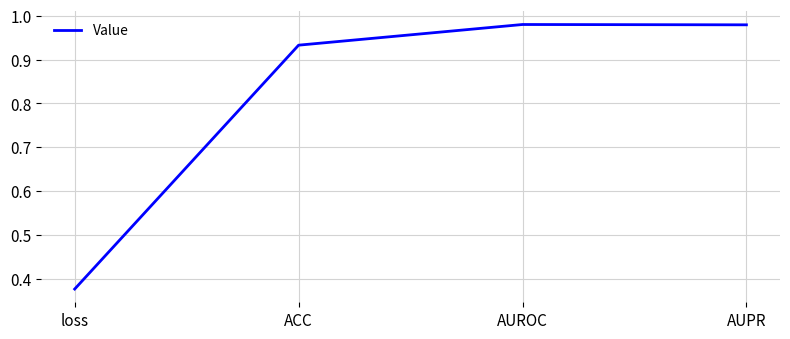

How many lines are shown in the chart?

1